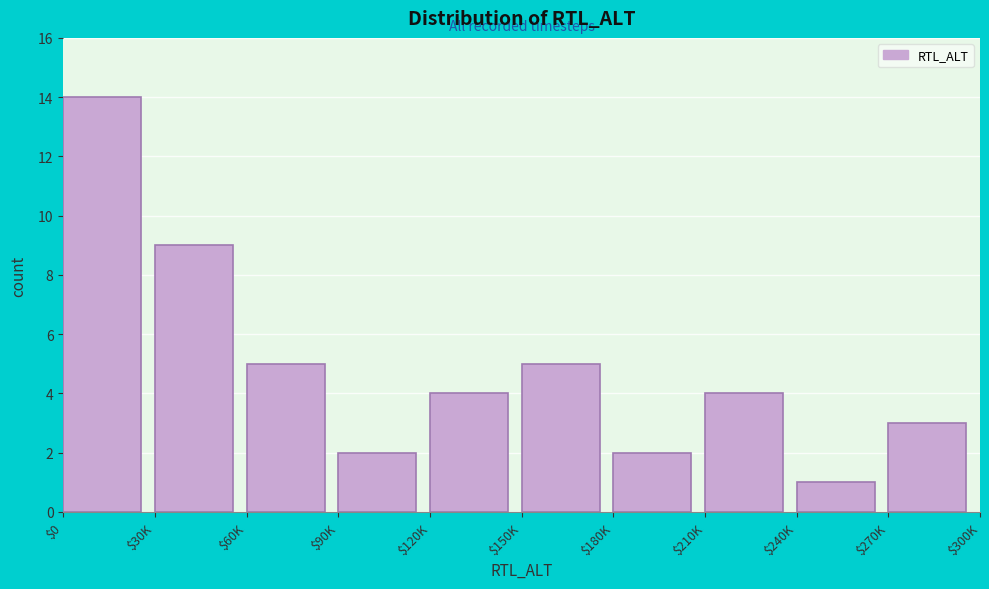

Reading left to right, extract all data points from this chart.

14	9	5	2	4	5	2	4	1	3